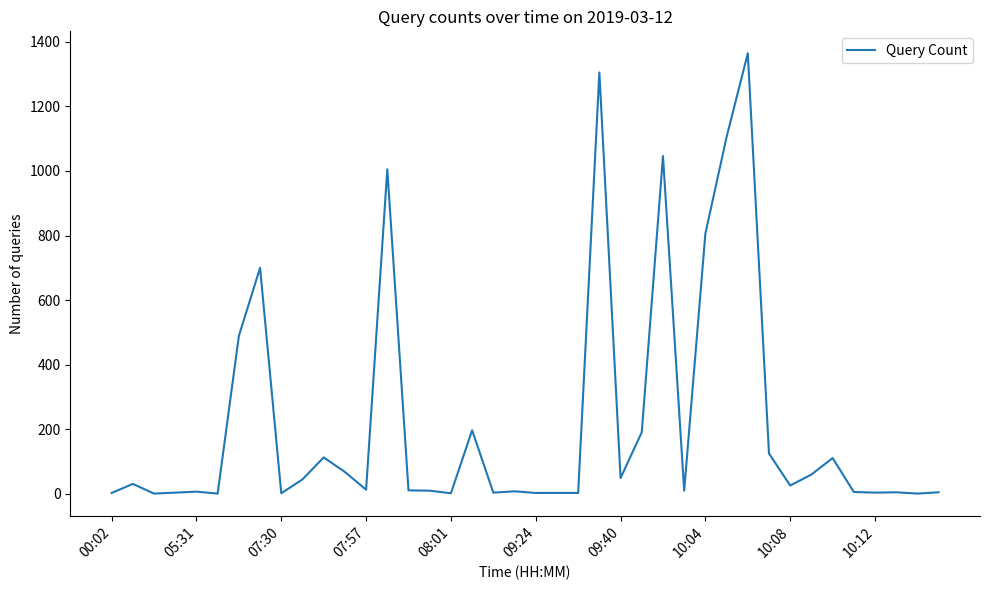

What is the greatest value displayed?

1364